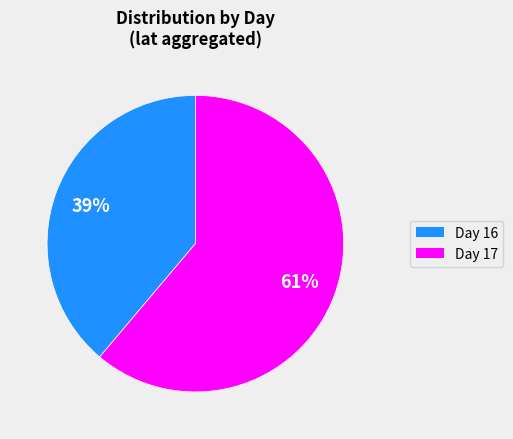

Does any single category account for the majority?

Yes